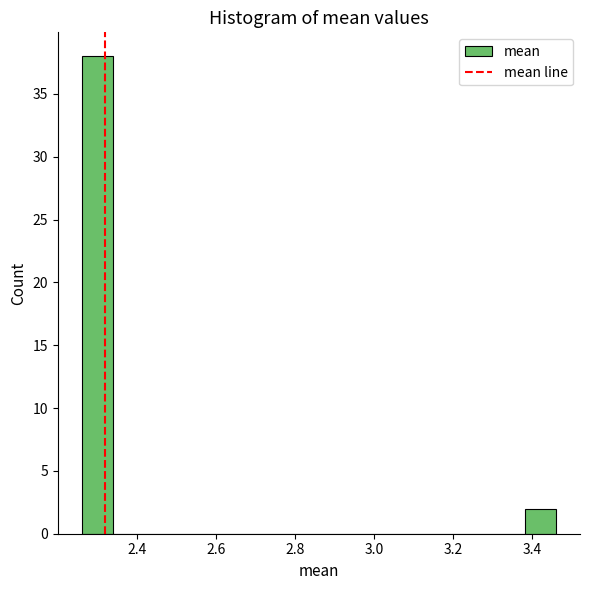

Reading left to right, list every bar in this chart as the range it spans on the x-axis followed by its height. Neither the bar edges nor the heights are printed on the chart, so give them approximately, as read against the axes.

2.26 to 2.34: 38
2.34 to 2.42: 0
2.42 to 2.50: 0
2.50 to 2.58: 0
2.58 to 2.66: 0
2.66 to 2.74: 0
2.74 to 2.82: 0
2.82 to 2.90: 0
2.90 to 2.98: 0
2.98 to 3.06: 0
3.06 to 3.14: 0
3.14 to 3.22: 0
3.22 to 3.30: 0
3.30 to 3.38: 0
3.38 to 3.46: 2